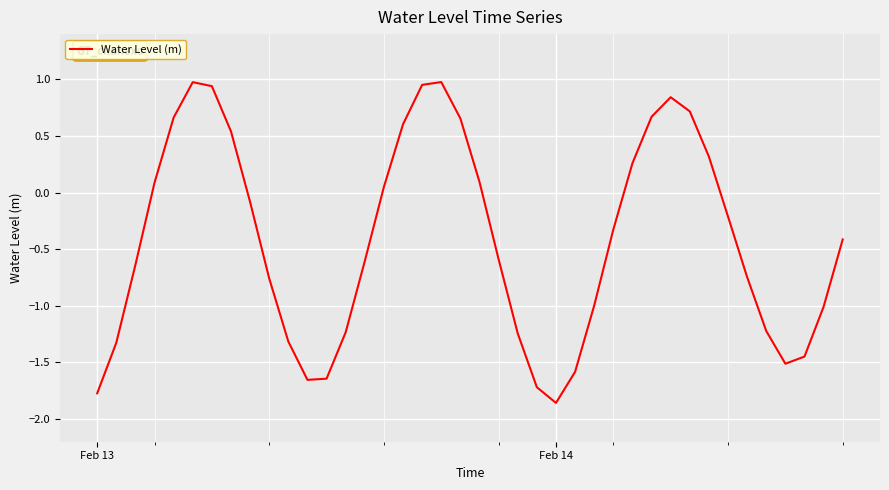

What is the difference between the maximum and minimum values?

2.8